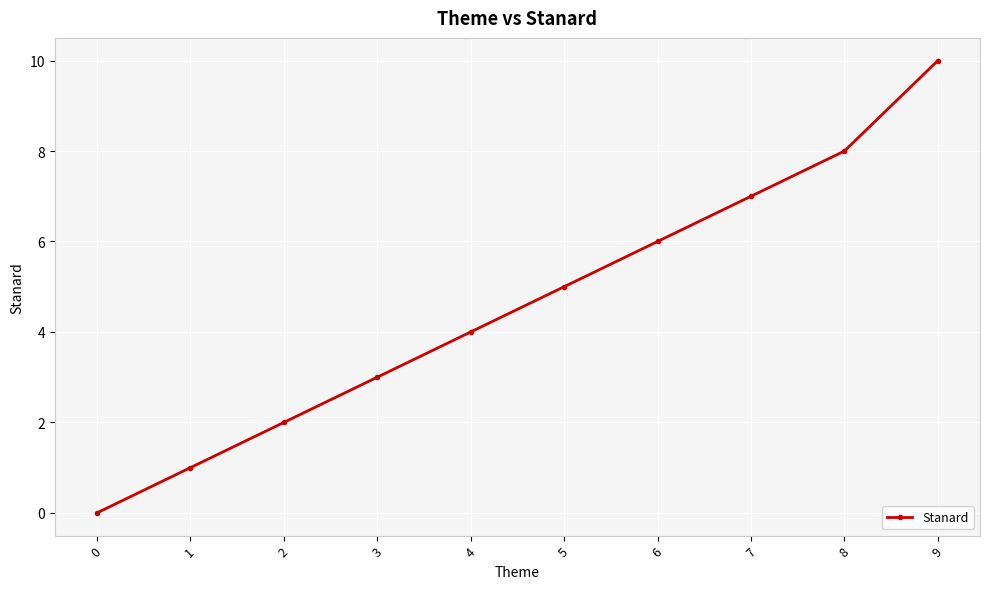

Is it true that the value at 8 is 8?

True